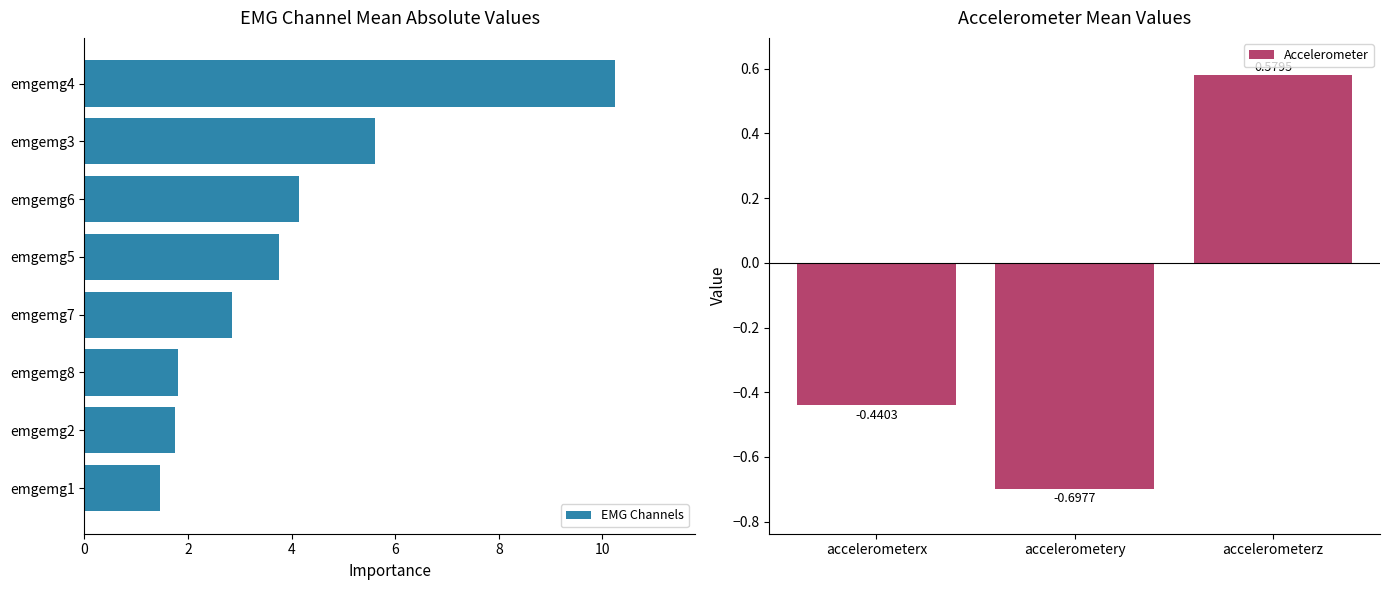

At which label does EMG Channels reach its peak?

emgemg4